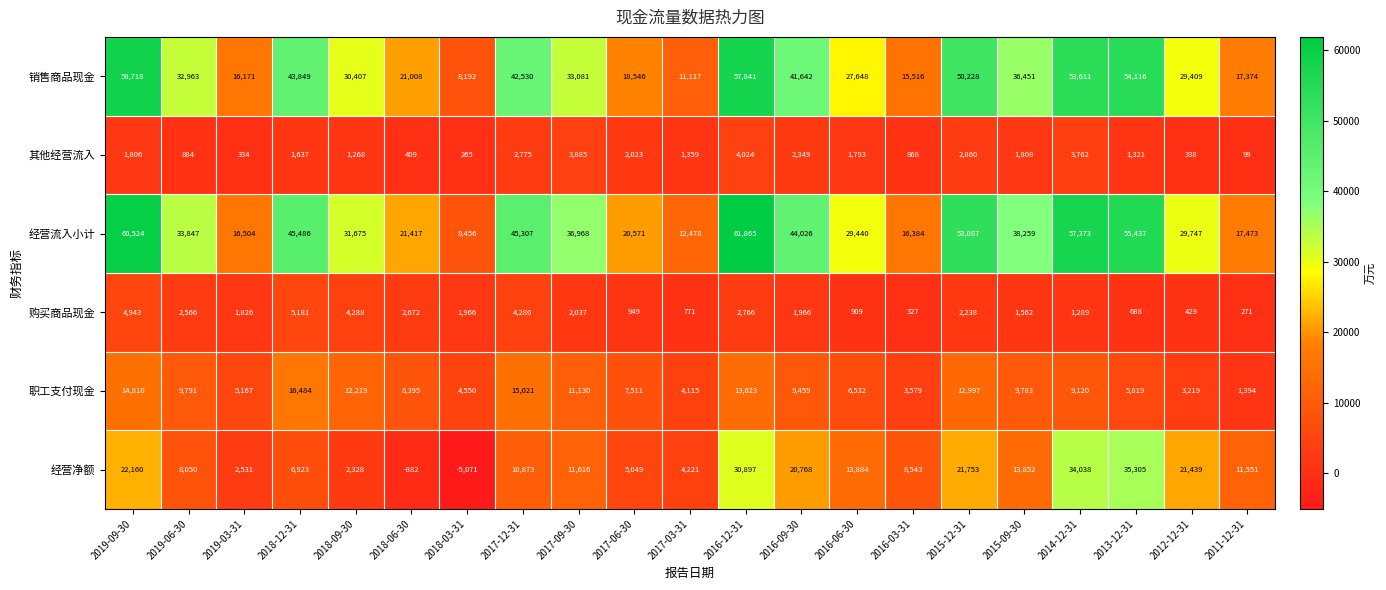

What is the smallest value displayed?

-5071